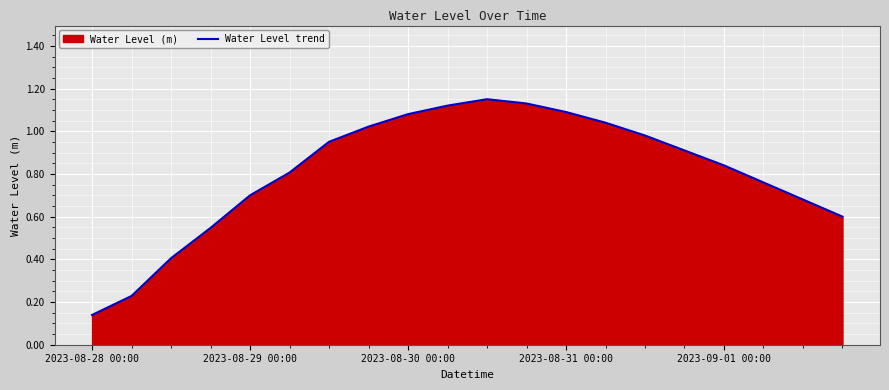

The value at 2023-08-30 00:00 is 0.6. True or false?

False